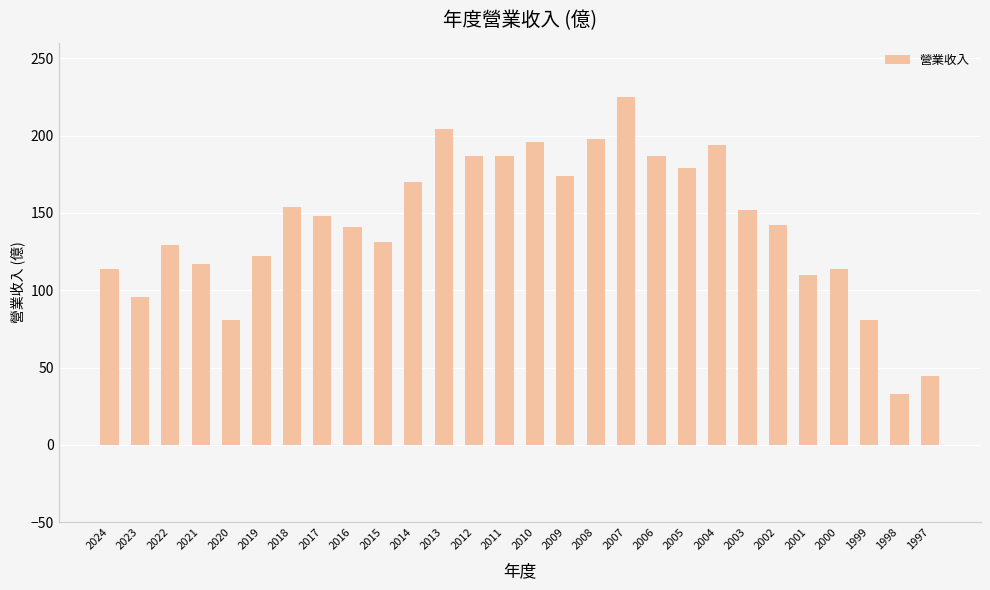

What is the approximate value at 2014?

170.0